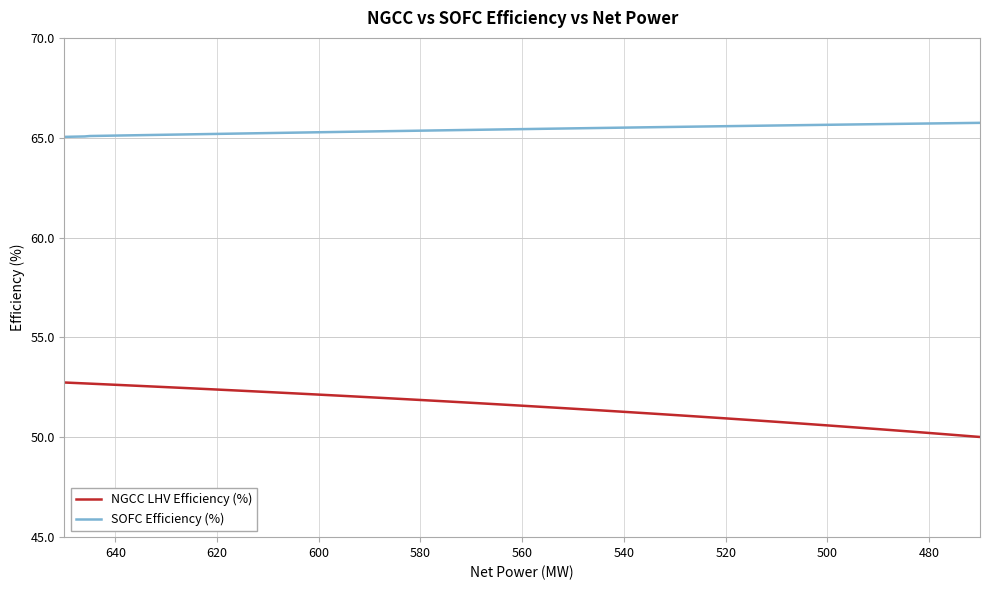

Is the value of NGCC LHV Efficiency (%) at 26 greater than the value of SOFC Efficiency (%) at 27?

No